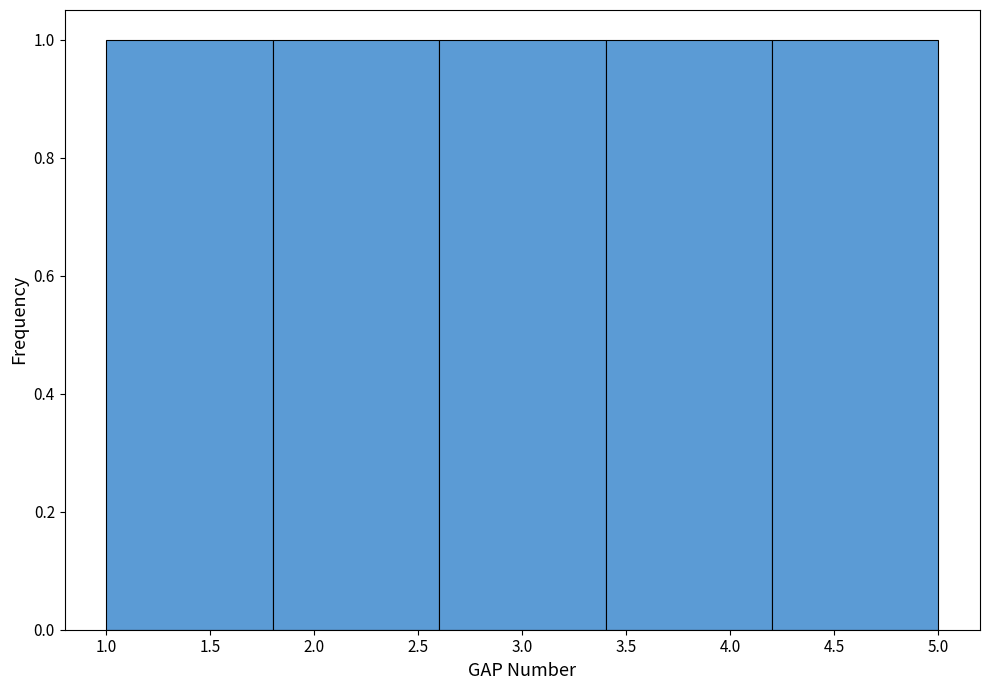

What is the height of the bar covering 1.8 to 2.6 on the x-axis? The values are not printed on the chart, so give them approximately, as read against the axis.

1